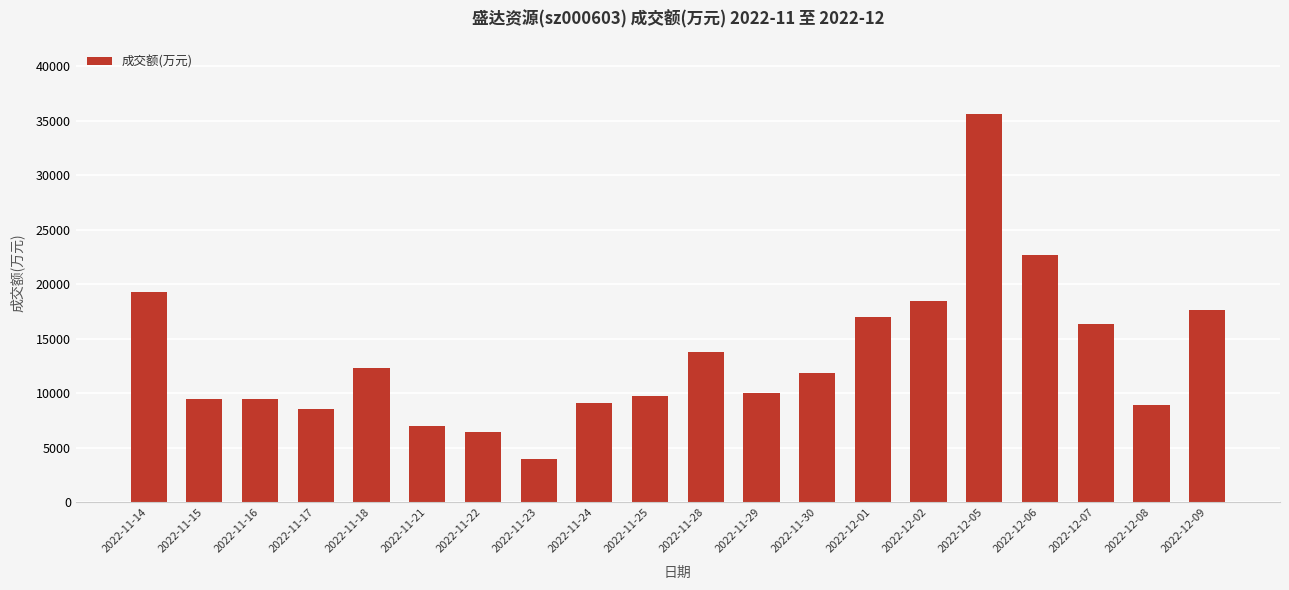

How many data points does each series have?

20